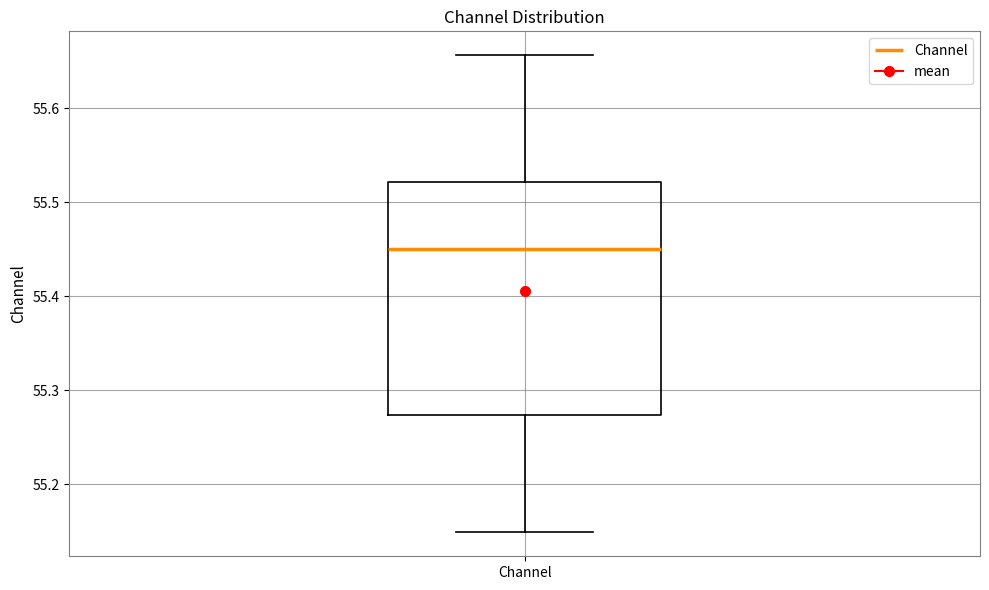

Read this box plot against the y-axis: the position of the median line, the range covered by the box, and the ends of both whiskers. The values are not printed on the chart, so give them approximately, as read against the axis.

median 55.45, box 55.27 to 55.52, whiskers 55.15 to 55.66